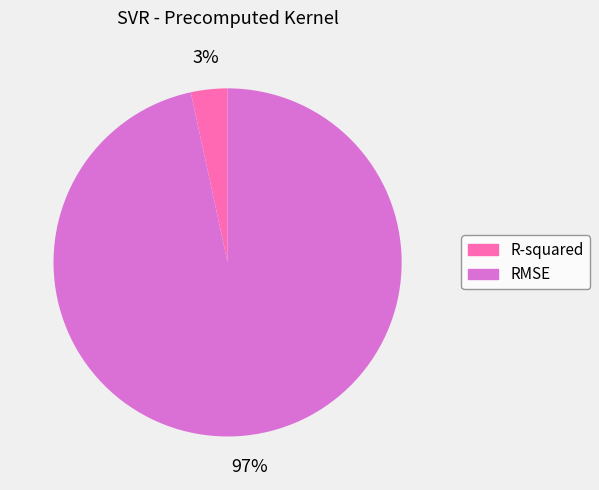

Rank the categories by value from highest to lowest.

RMSE, R-squared